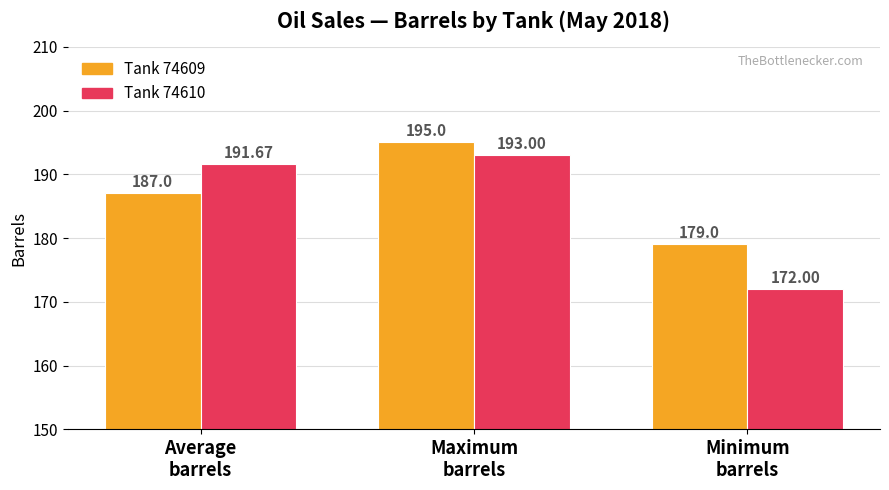

What is the label of the 2nd bar from the left?

Maximum
barrels